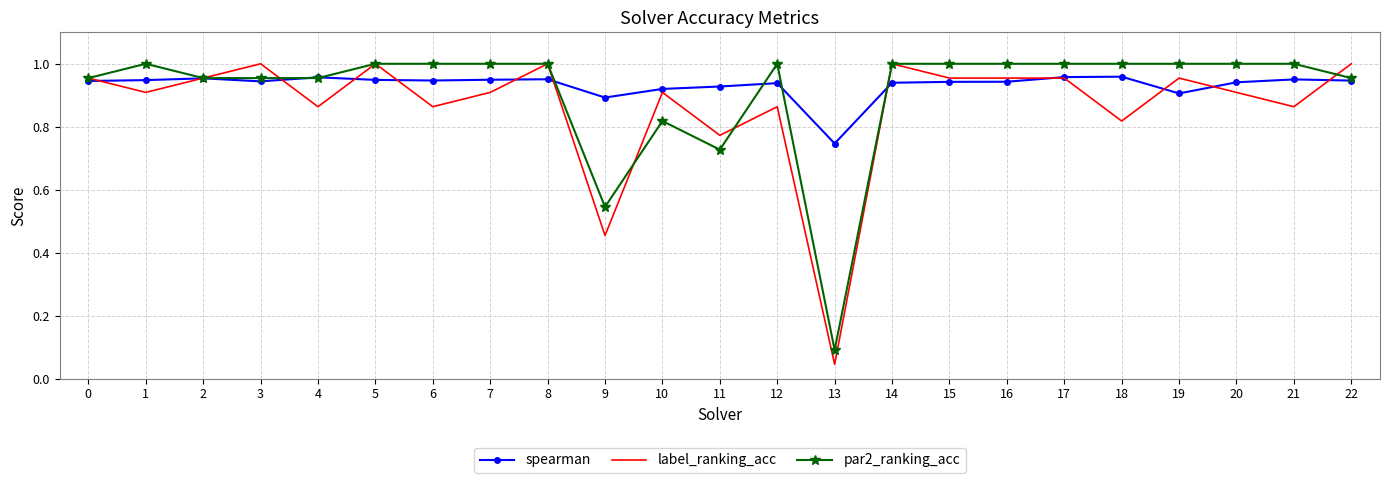

What is the spread (max minus min) of values at 1?

0.1